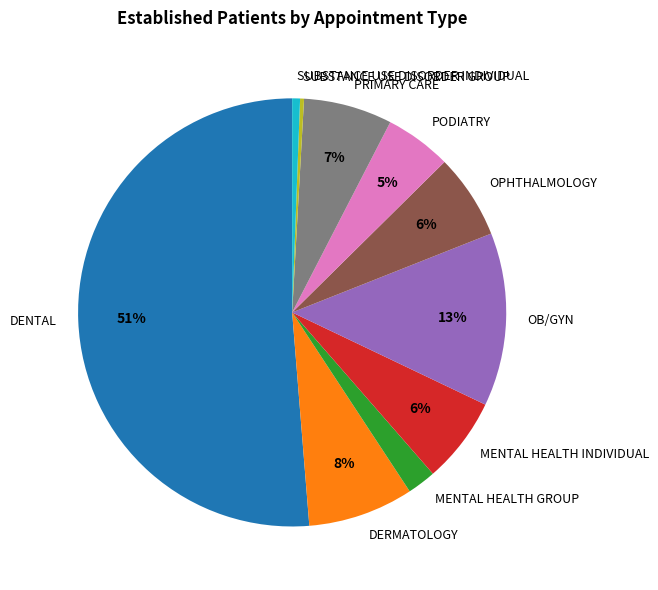

True or false: MENTAL HEALTH GROUP accounts for 12% of the total.

False